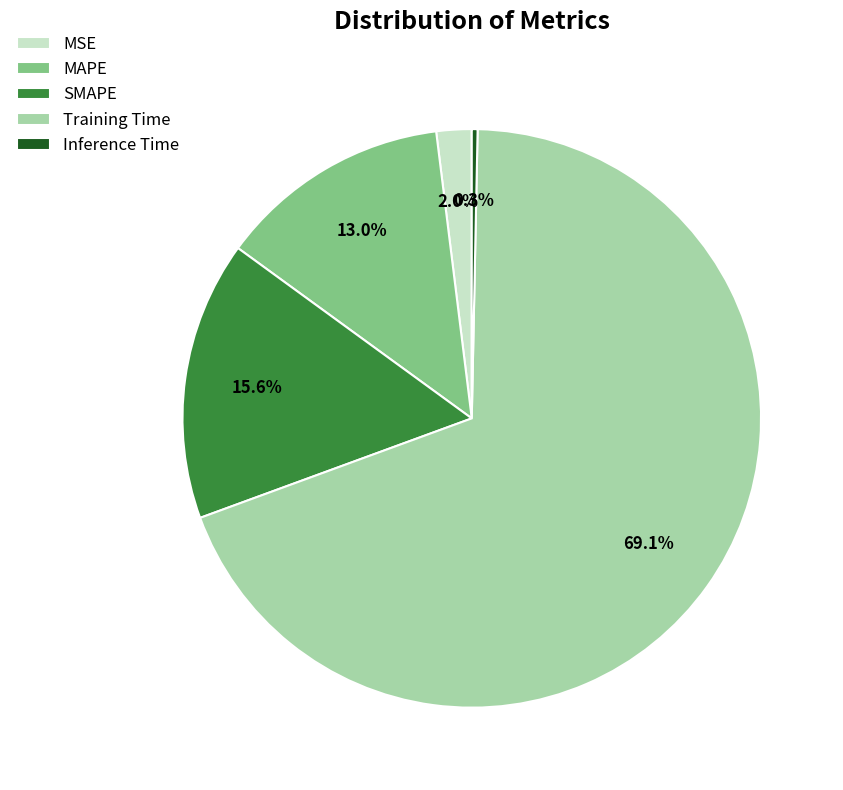

How many segments does this pie chart have?

5